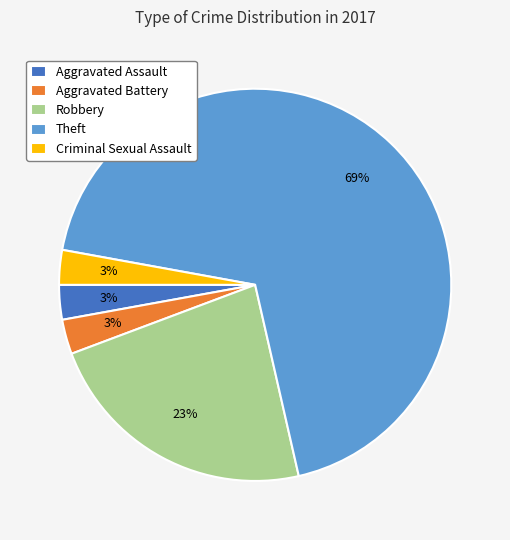

To the nearest percent, what percentage of the pie is Aggravated Battery?

3%